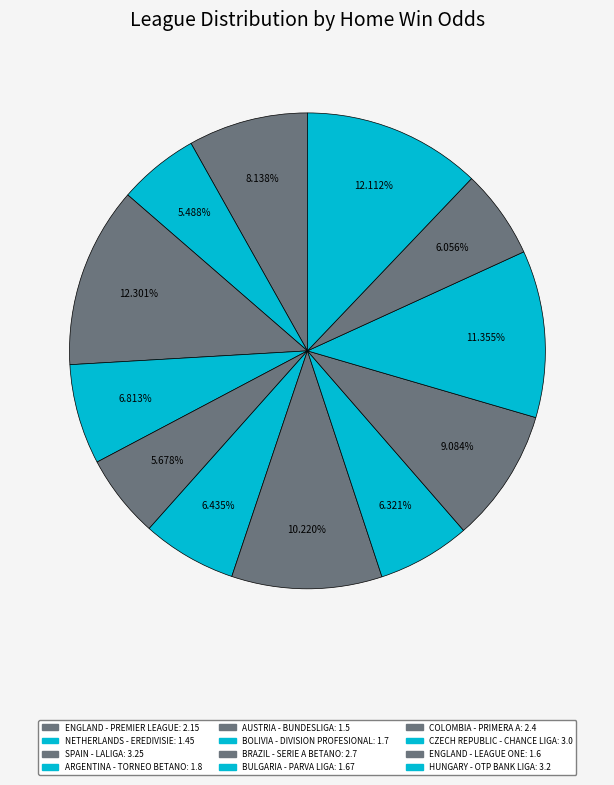

How many segments does this pie chart have?

12